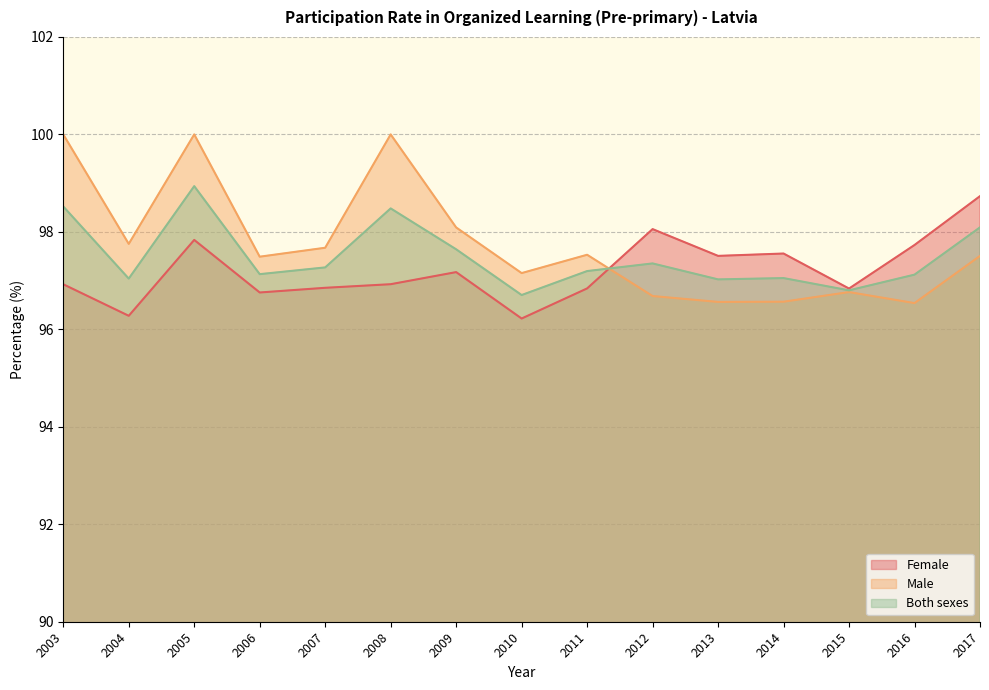

How many interior local peaks does the Both sexes series have?

4